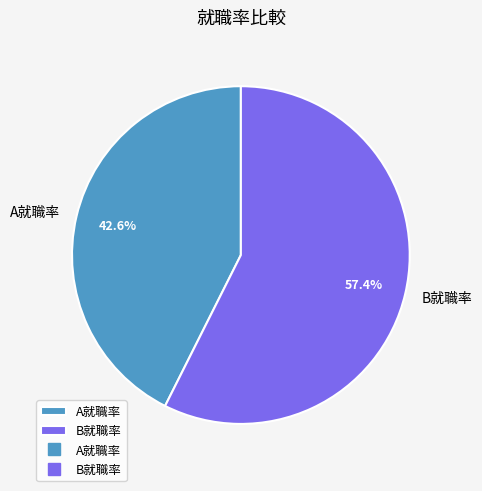

To the nearest percent, what percentage of the pie is A就職率?

43%